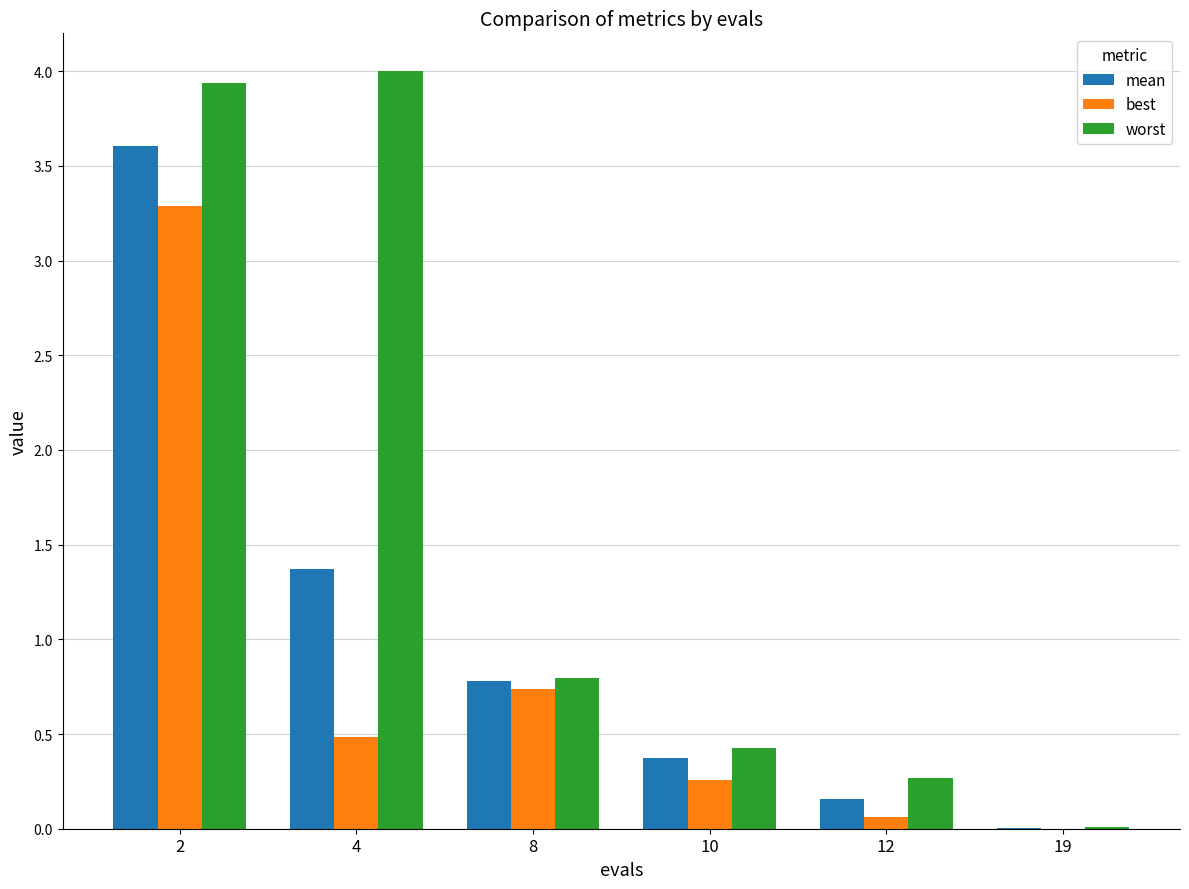

What is the greatest value displayed?

4.0